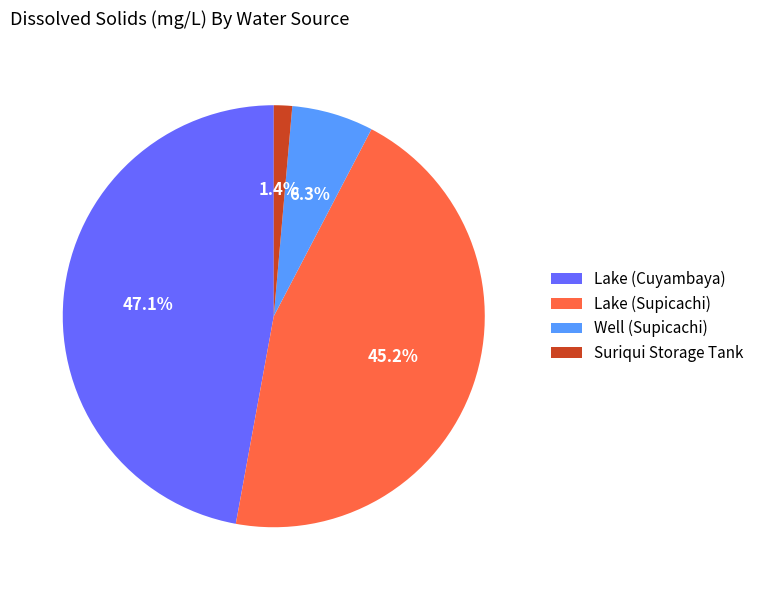

Is it true that Well (Supicachi) is 1% of the pie?

False